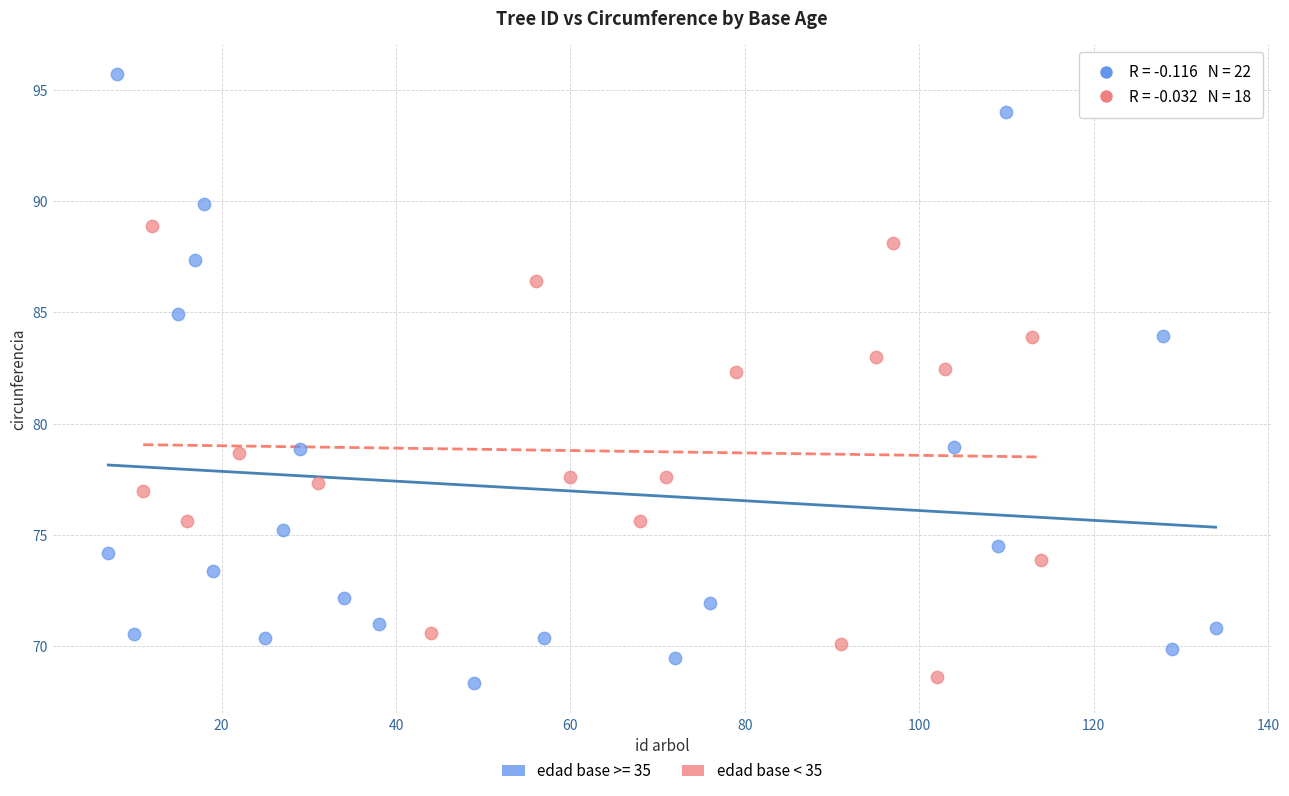

Which series has the largest Y range (max minus min)?

edad base >= 35